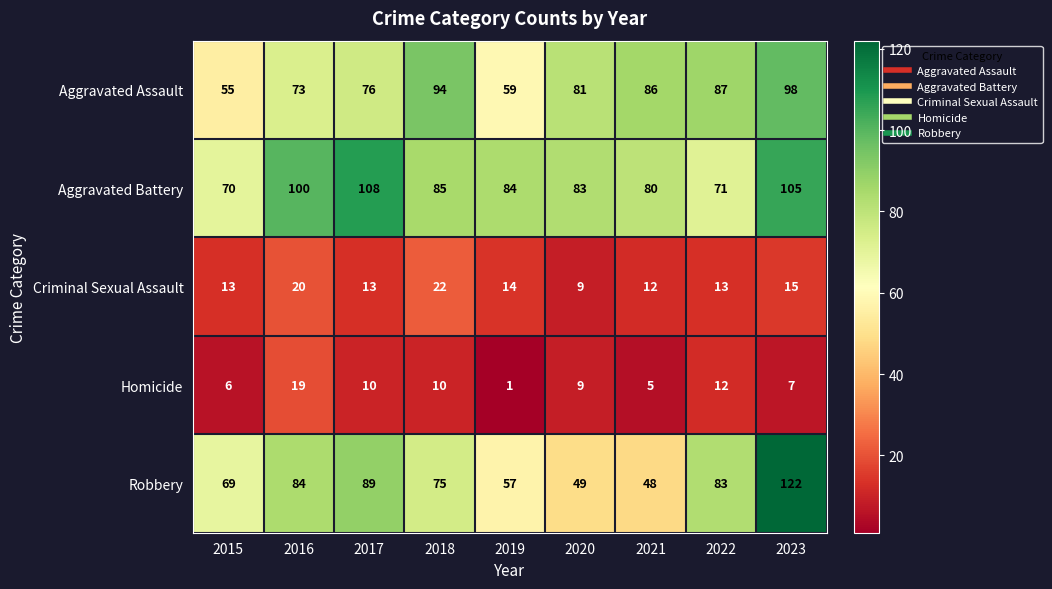

What is the greatest value displayed?

122